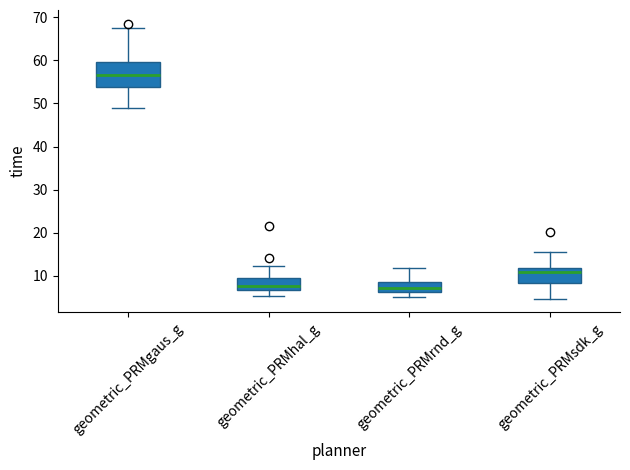

Where does the lower whisker of the box for geometric_PRMgaus_g end on the y-axis? The values are not printed on the chart, so give them approximately, as read against the axis.

49